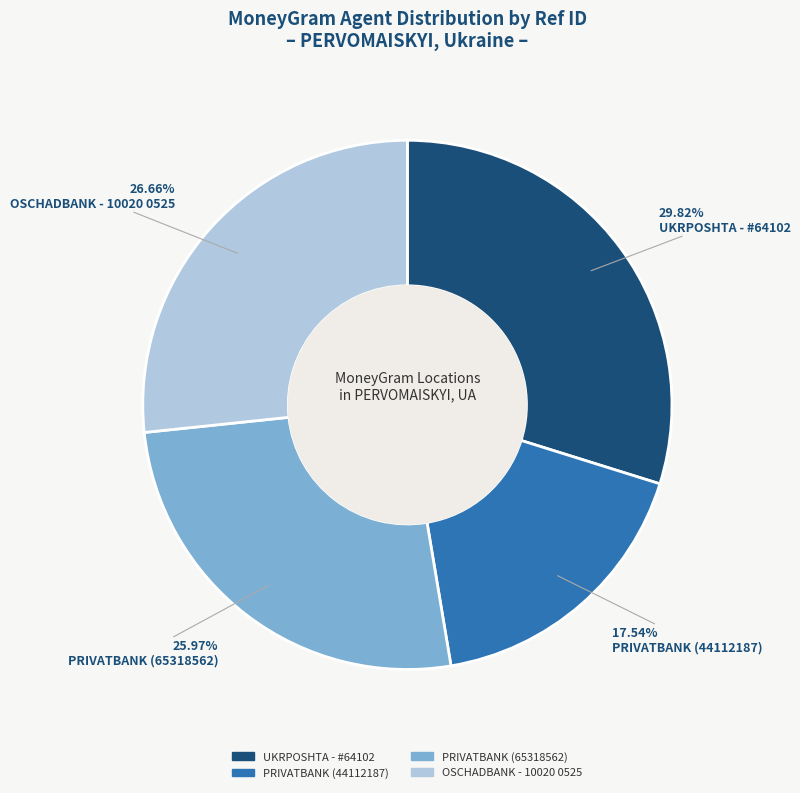

What is the ratio of the value at UKRPOSHTA - #64102 to the value at PRIVATBANK (44112187)?

1.7